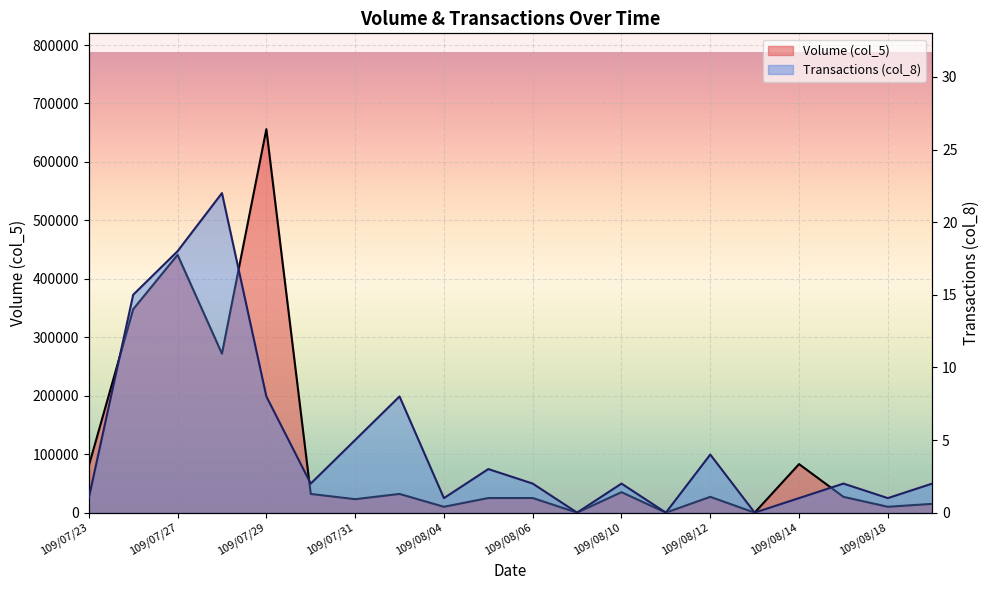

Rank the series at 109/07/27 from lowest to highest value.

Transactions (col_8), Volume (col_5)